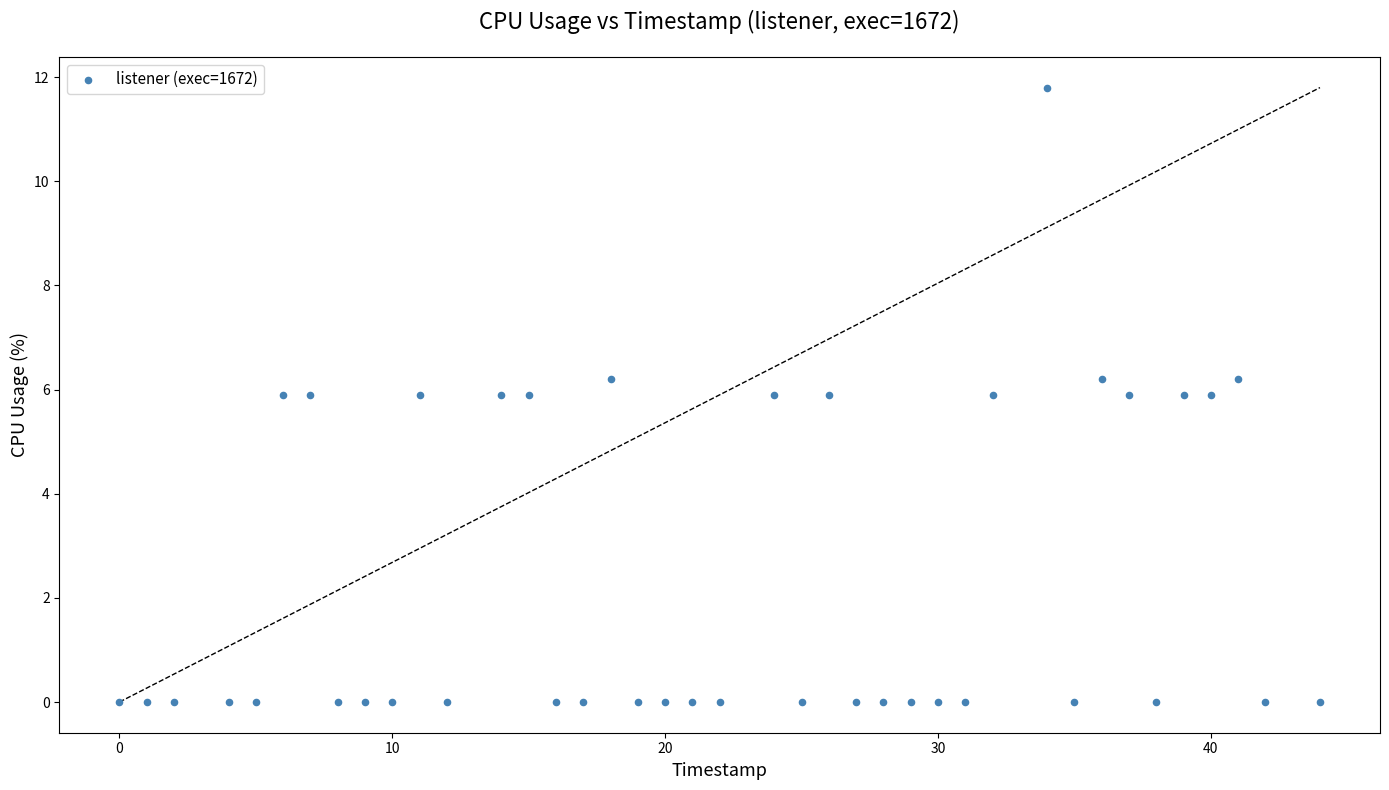

What is the range of X values (max minus min)?

44.0